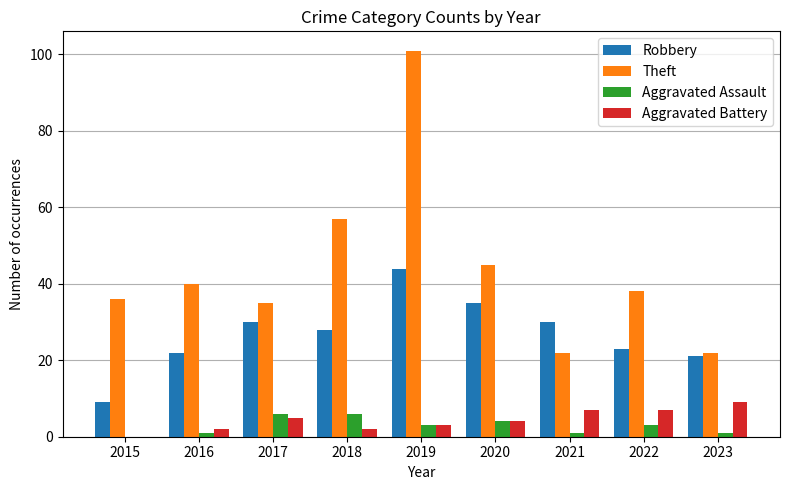

What is the sum of all Aggravated Battery values?

39